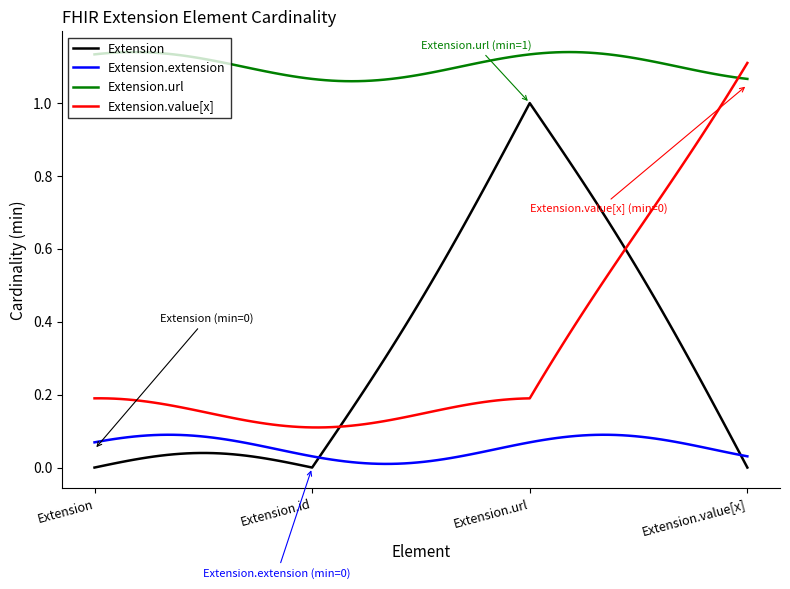

Which series has the largest total across all categories?

Extension.url